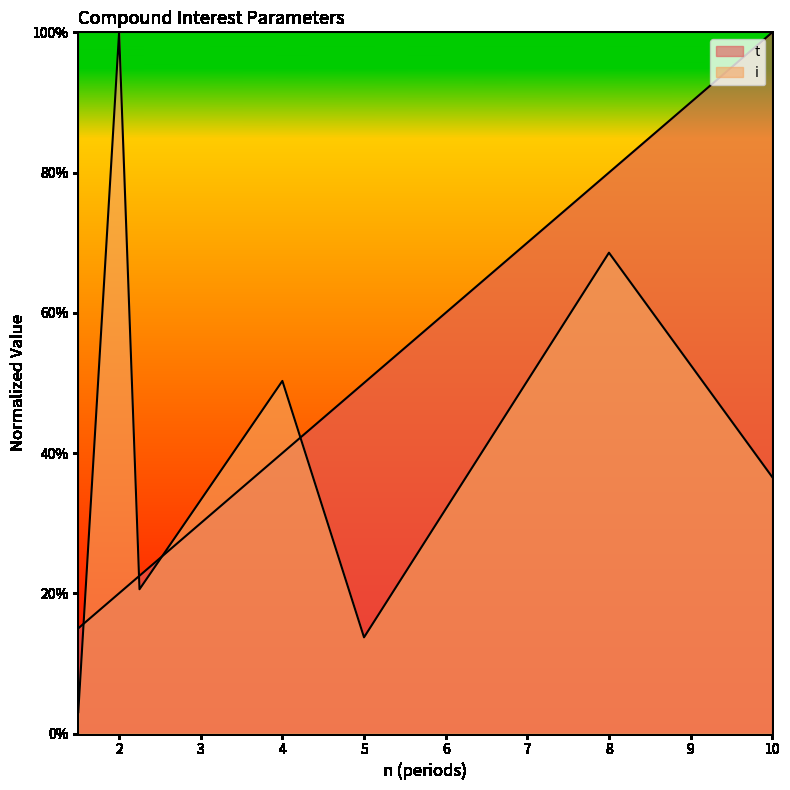

What is the greatest value displayed?

1.0